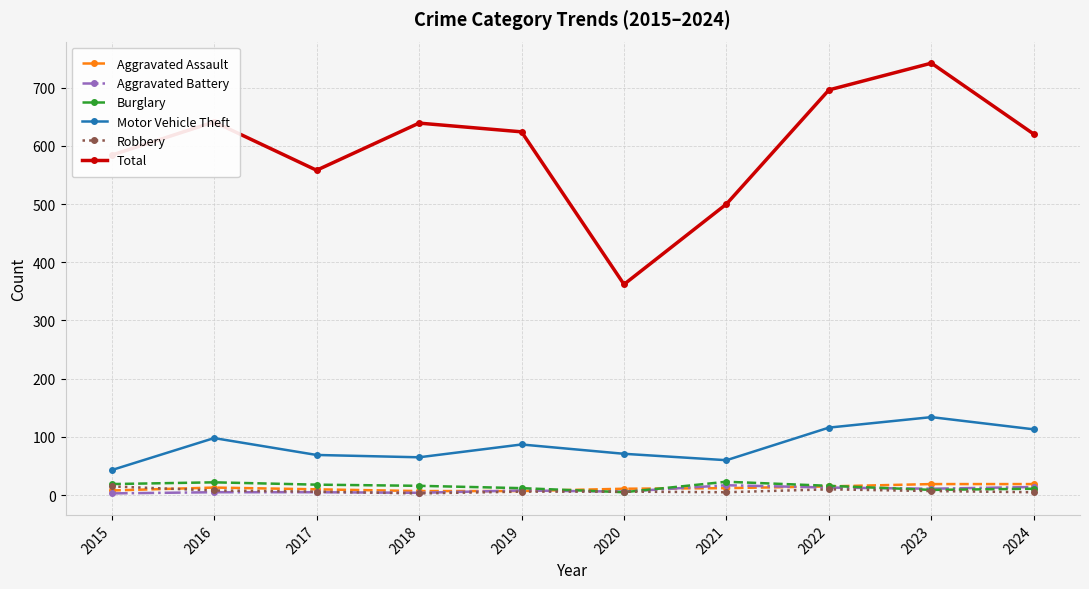

What is the smallest value displayed?

3